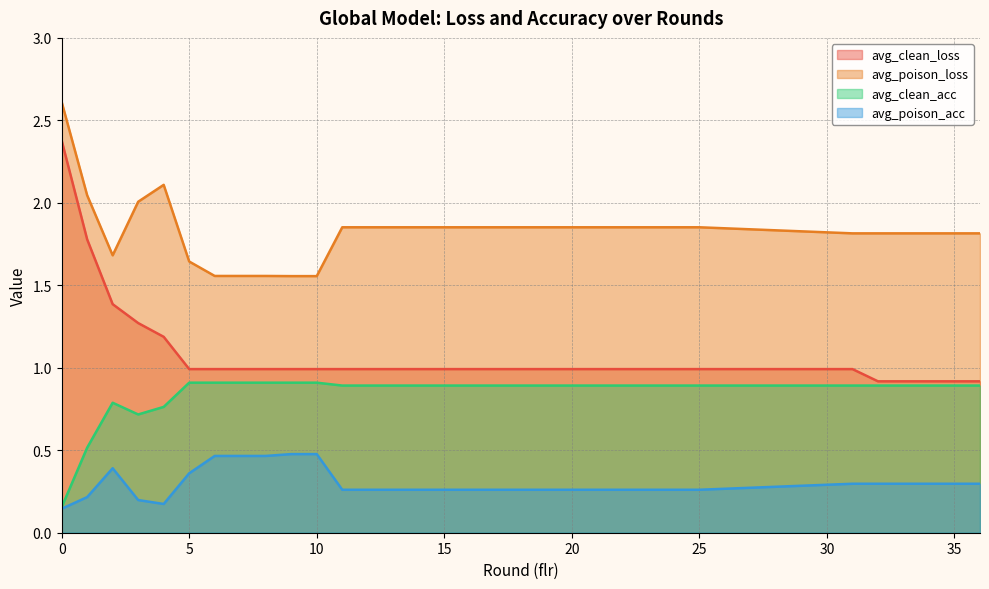

What is the value of the avg_clean_loss point at the 10th from the left?

1.0